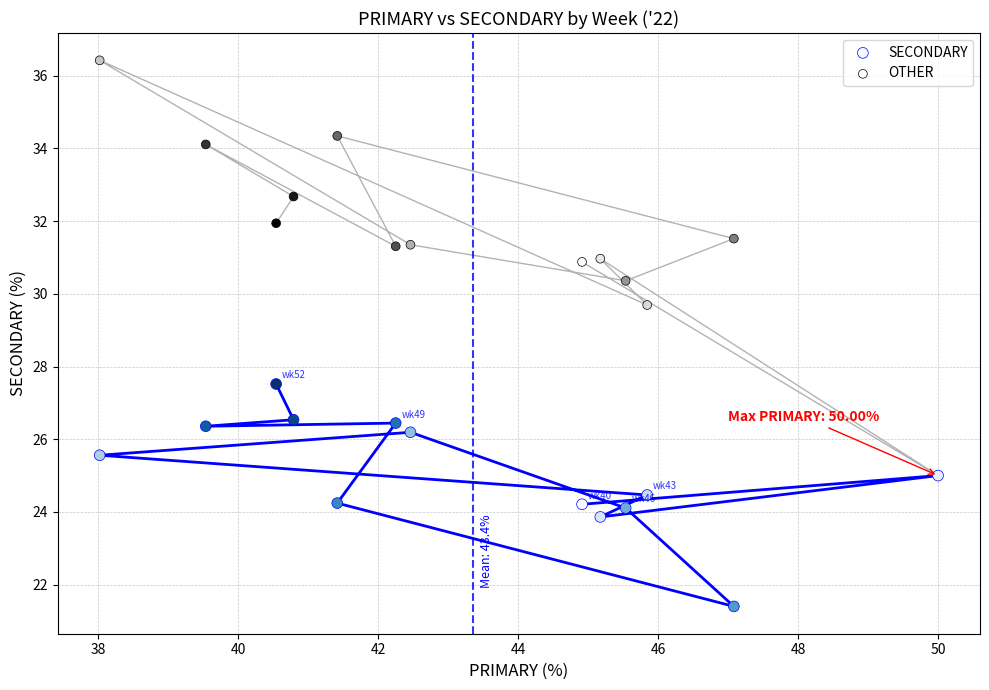

Which series has the widest spread of Y values?

OTHER